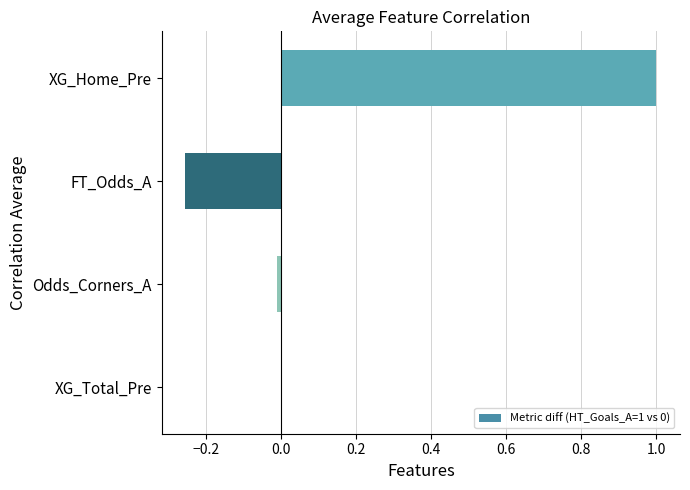

Which label corresponds to the largest value in the chart?

XG_Home_Pre